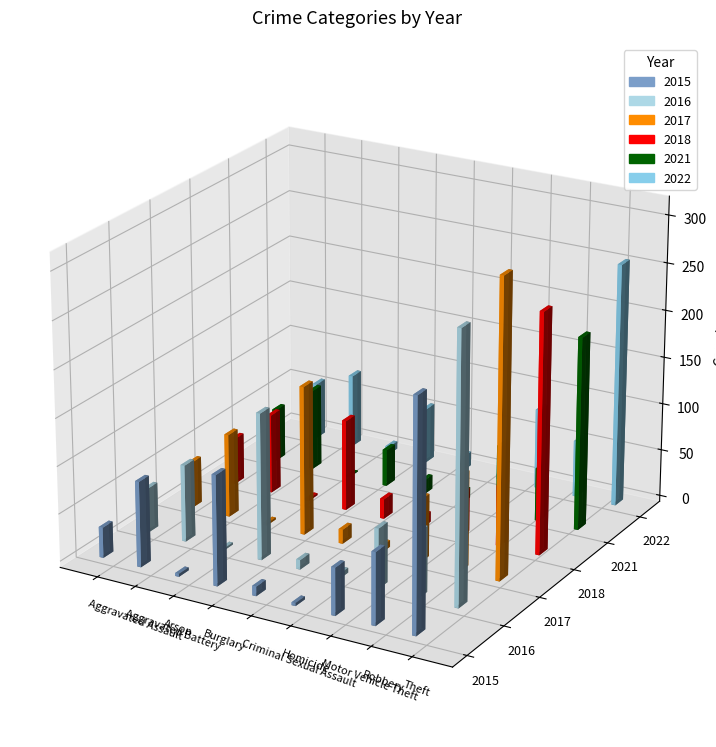

Does the chart contain stacked bars?

No